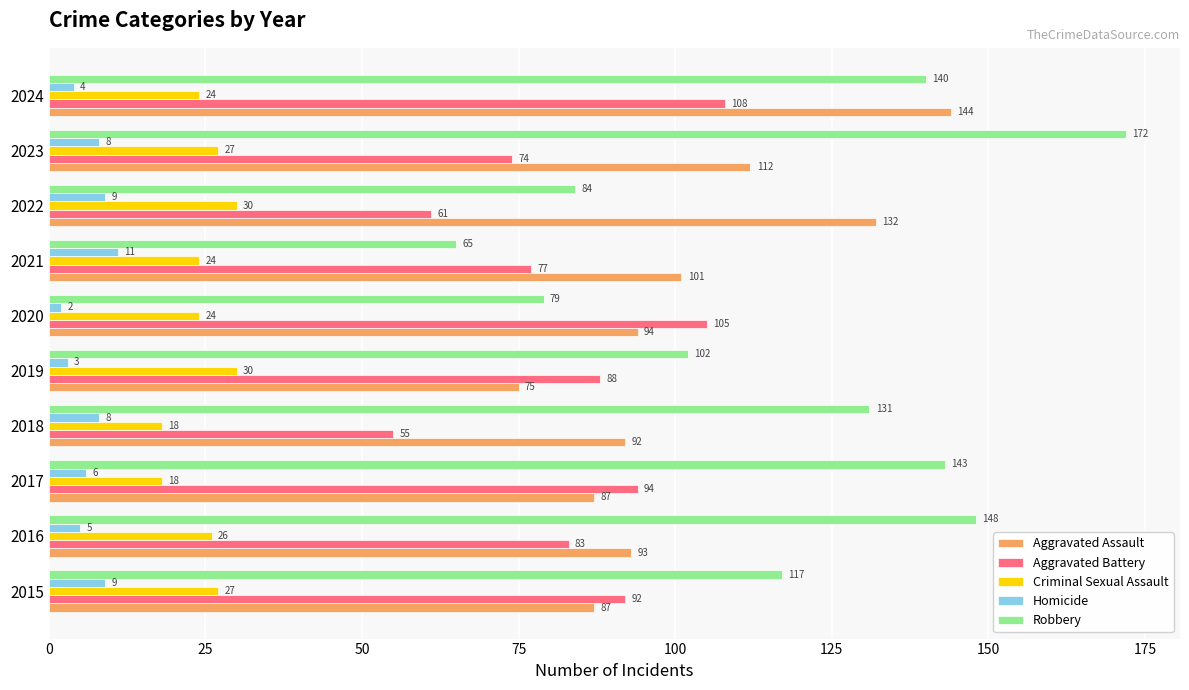

List the labels in order of Robbery value, largest first.

2023, 2016, 2017, 2024, 2018, 2015, 2019, 2022, 2020, 2021